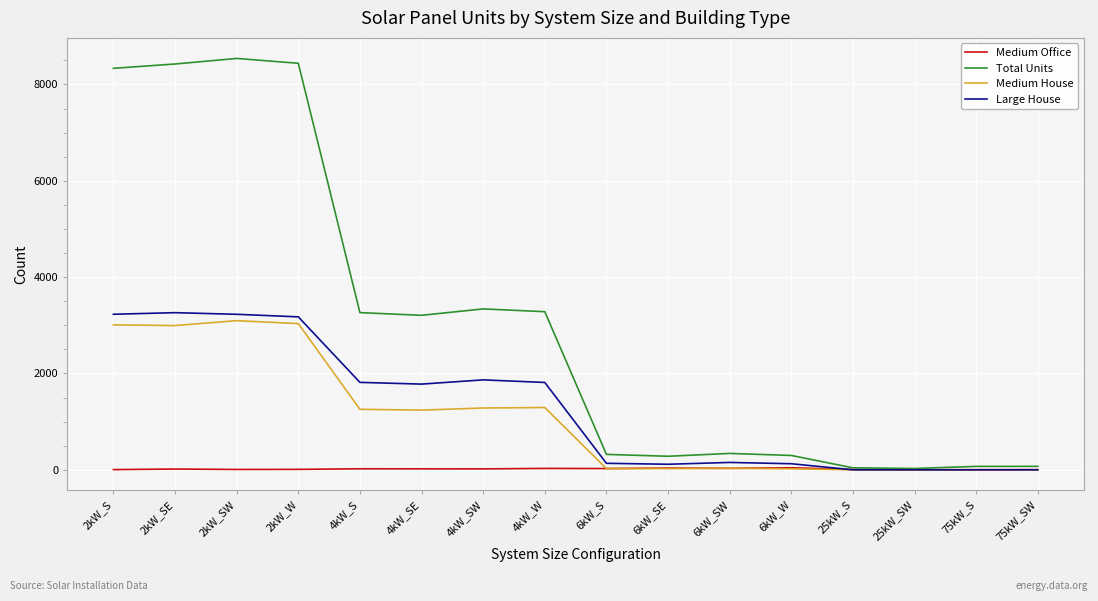

Does the chart display data point markers on the line(s)?

No